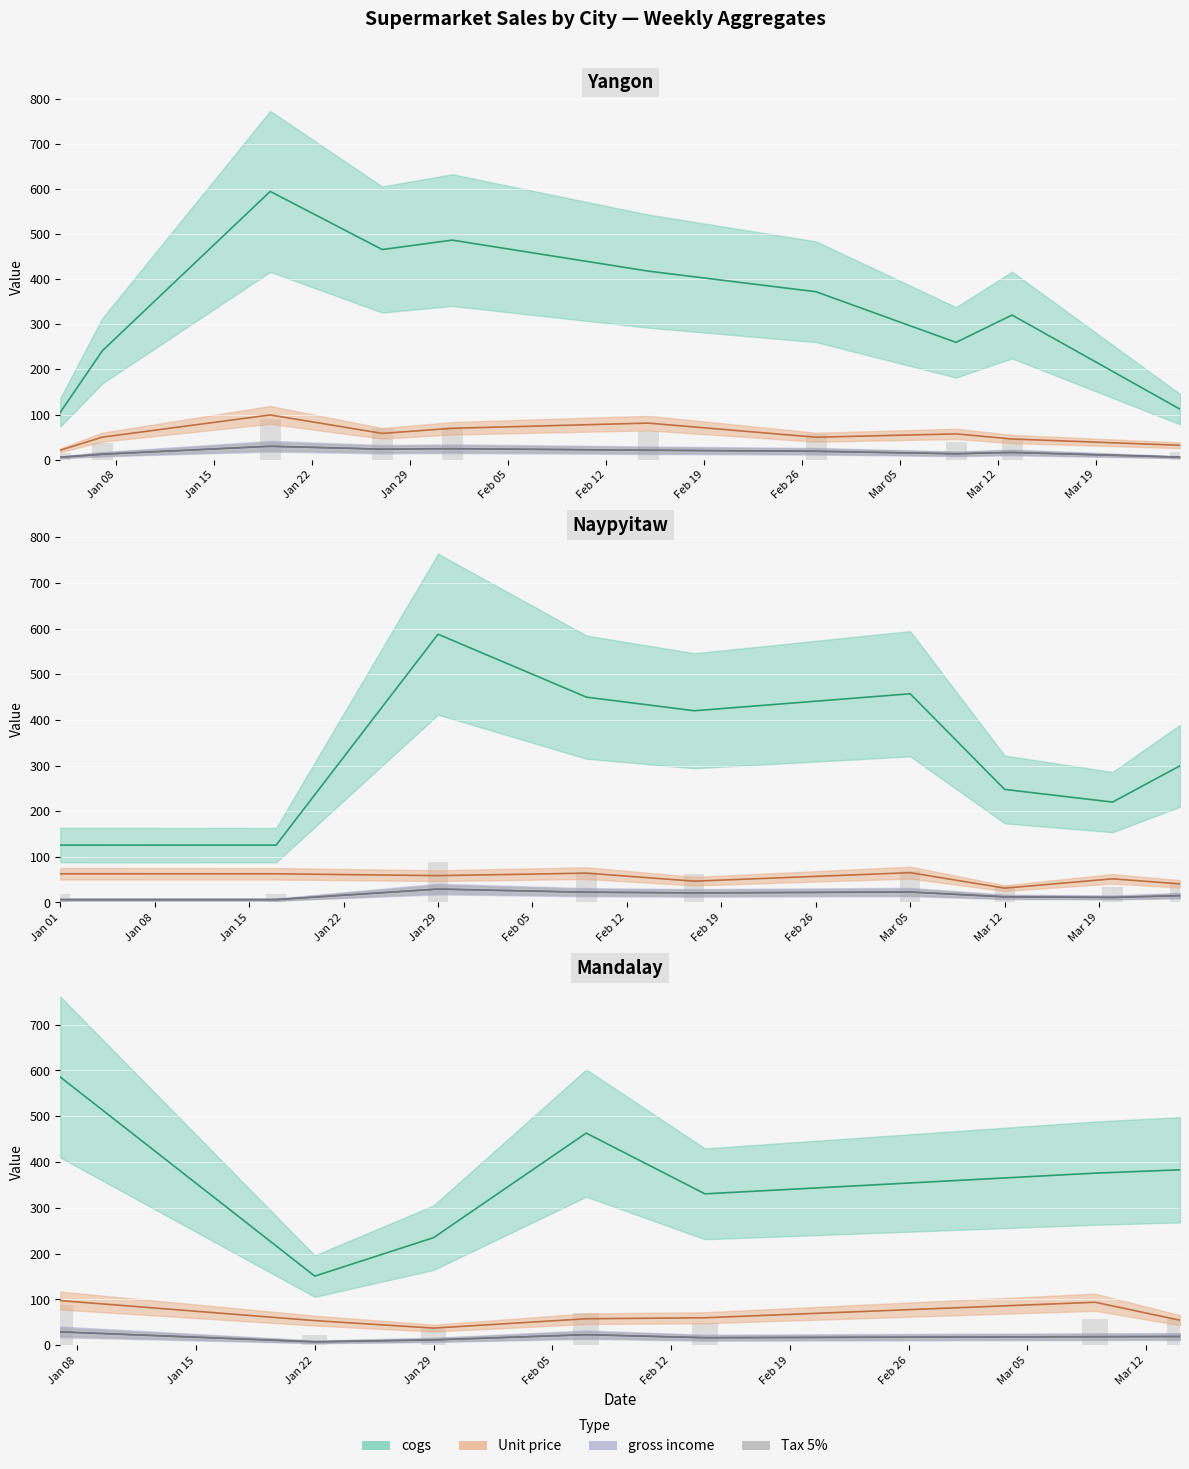

What is the difference between the Unit price values at 9 and 8?

20.6